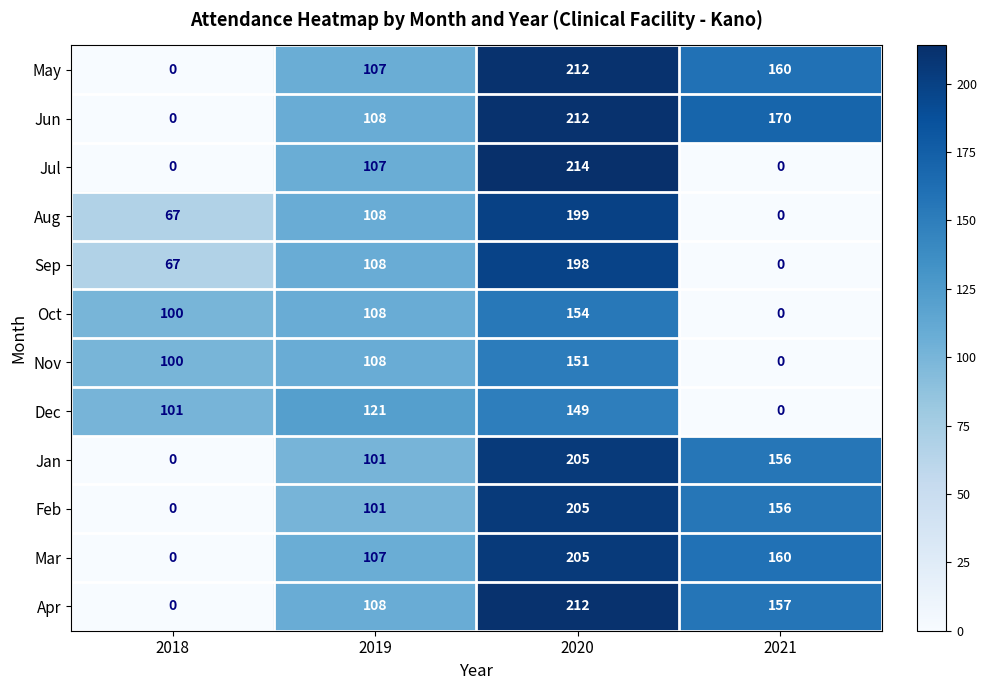

Which series changed the most between 2018 and 2021?

Jun